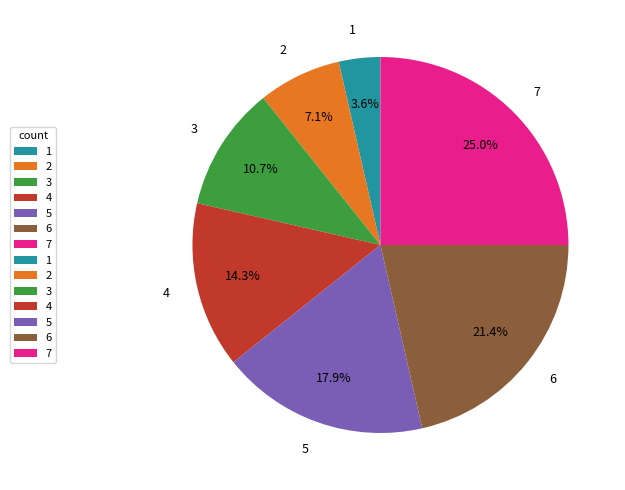

Is there any slice that represents more than half of the pie?

No